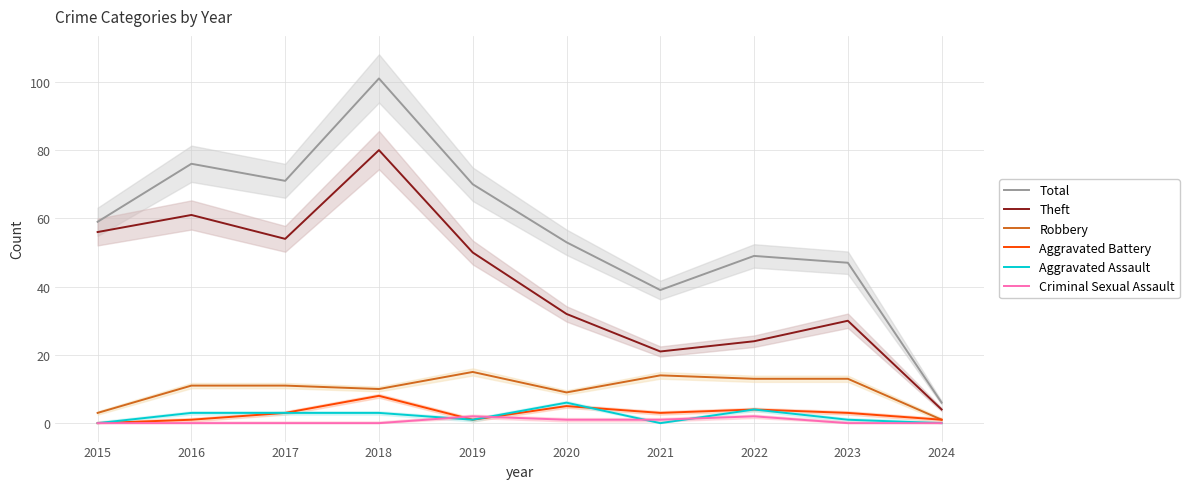

What is the spread (max minus min) of values at 2017?

71